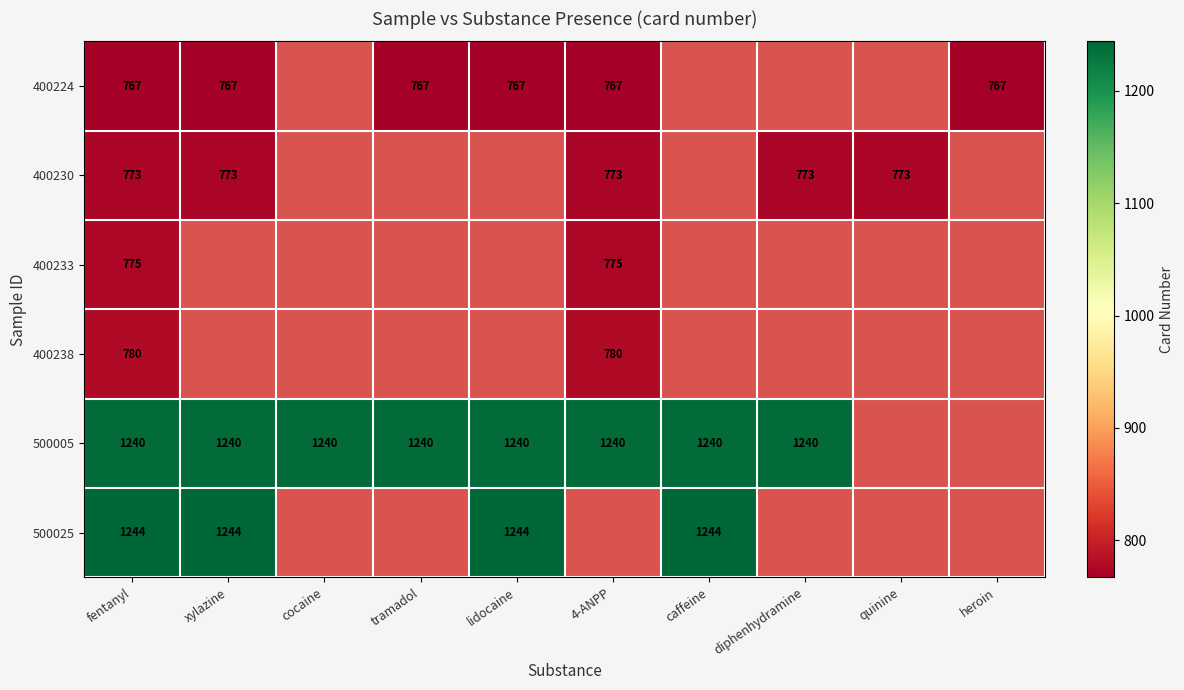

Rank the series at fentanyl from highest to lowest value.

500025, 500005, 400238, 400233, 400230, 400224